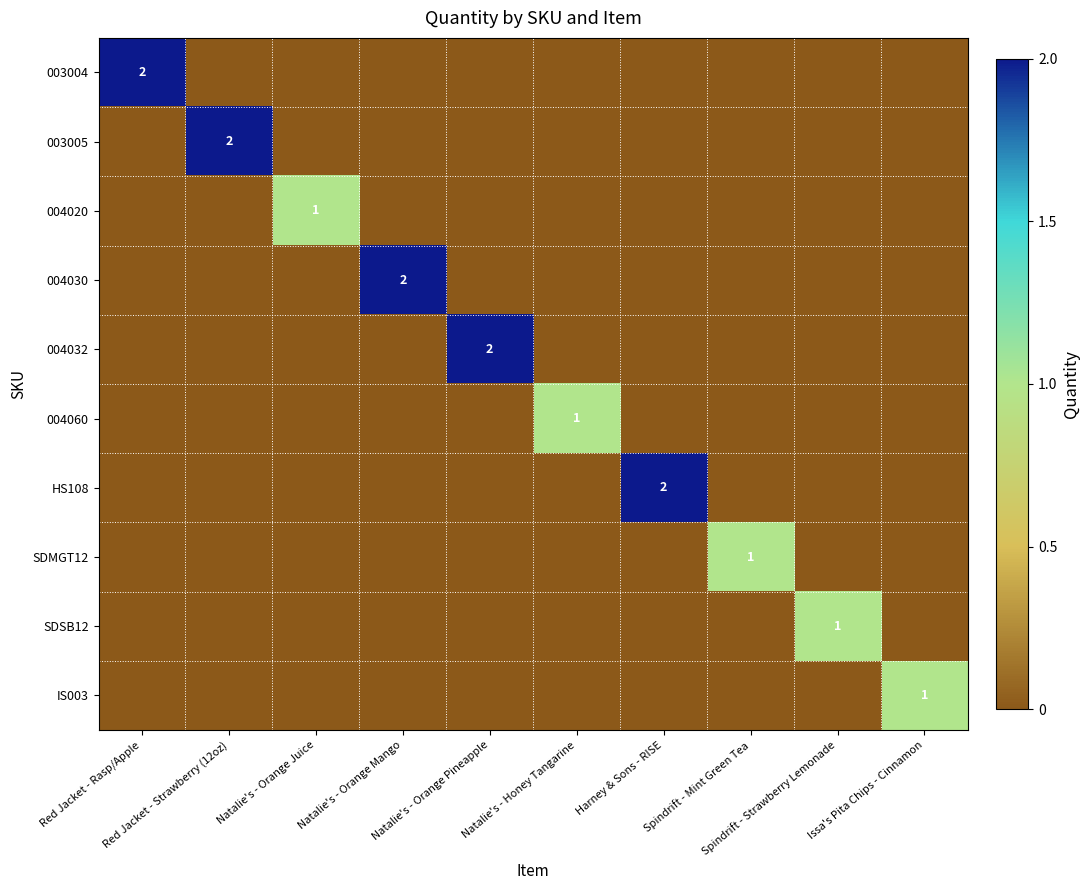

At how many categories does at least one series exceed 0?

10